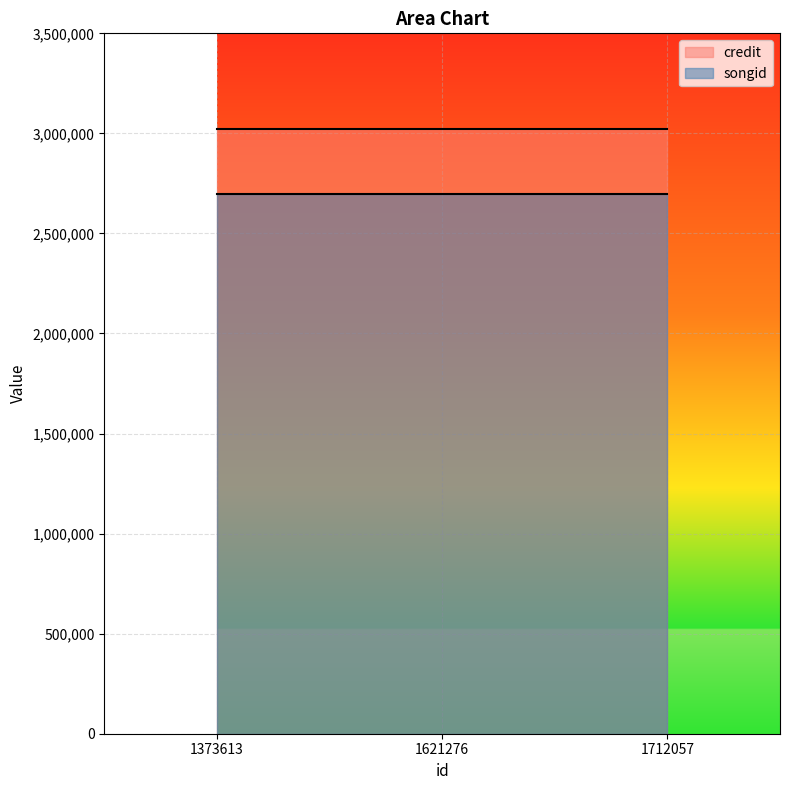

At which label is songid closest to 2698156?

1373613